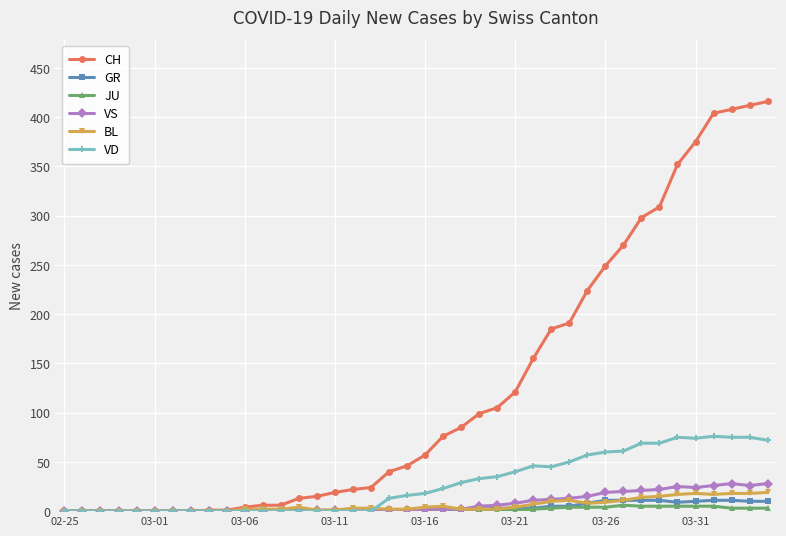

Which series has the largest total across all categories?

CH